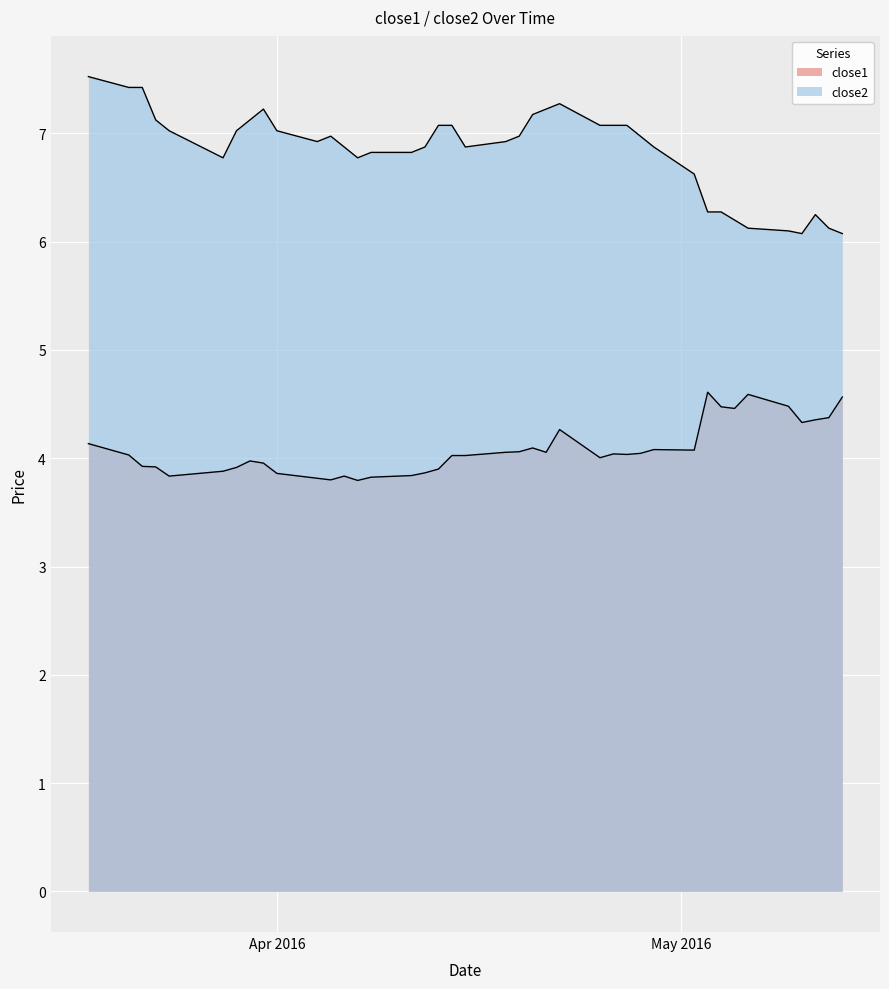

What is the maximum value for close2?

7.5